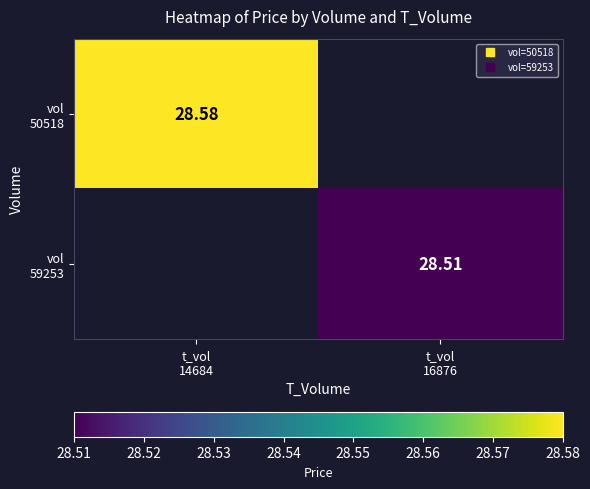

List the series in order of their overall mean, highest first.

vol 50518, vol 59253